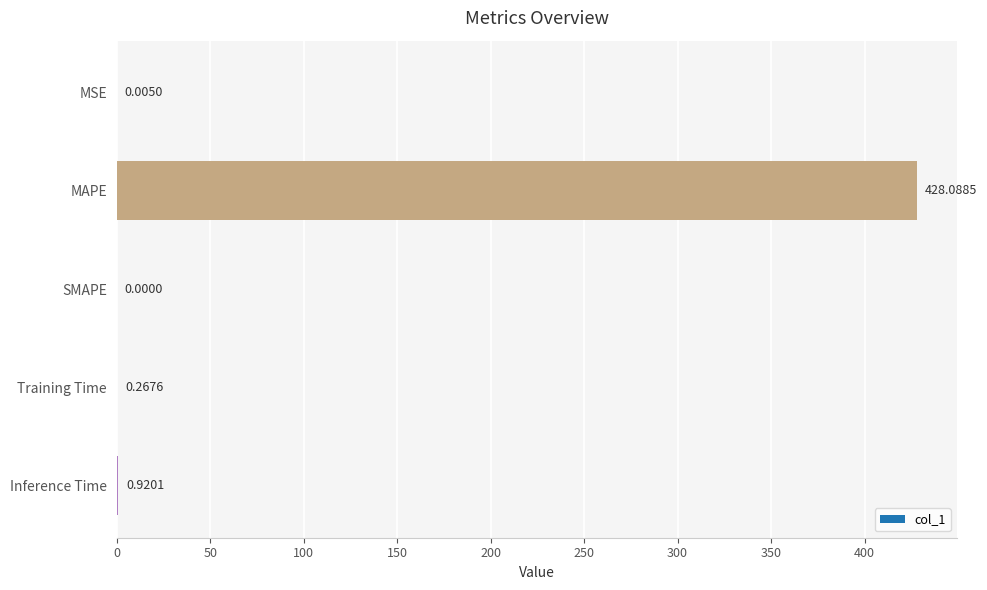

At which label is the value closest to 214?

Inference Time